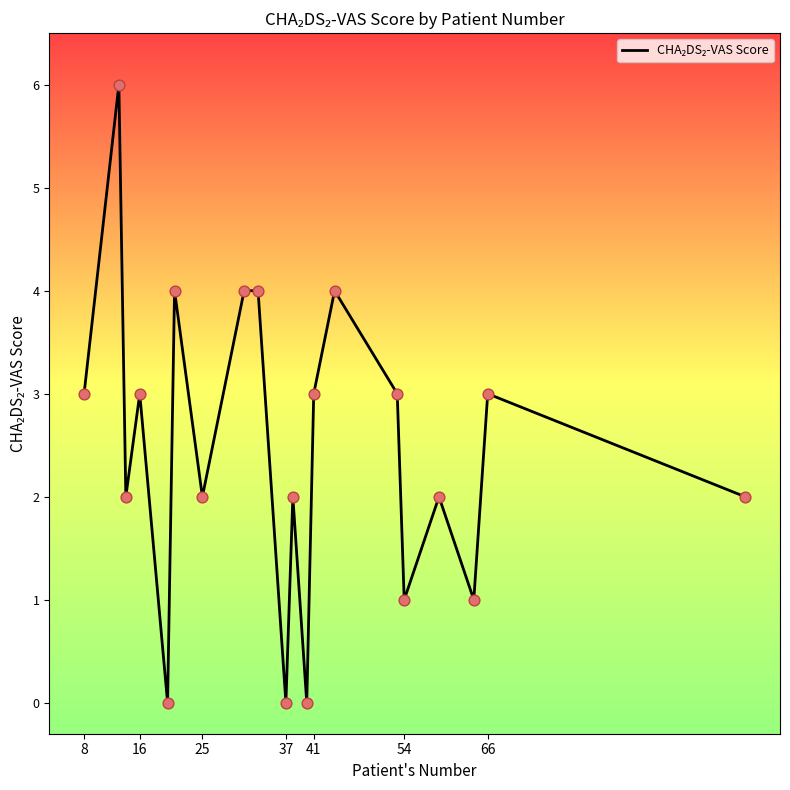

What is the maximum value shown in the chart?

6